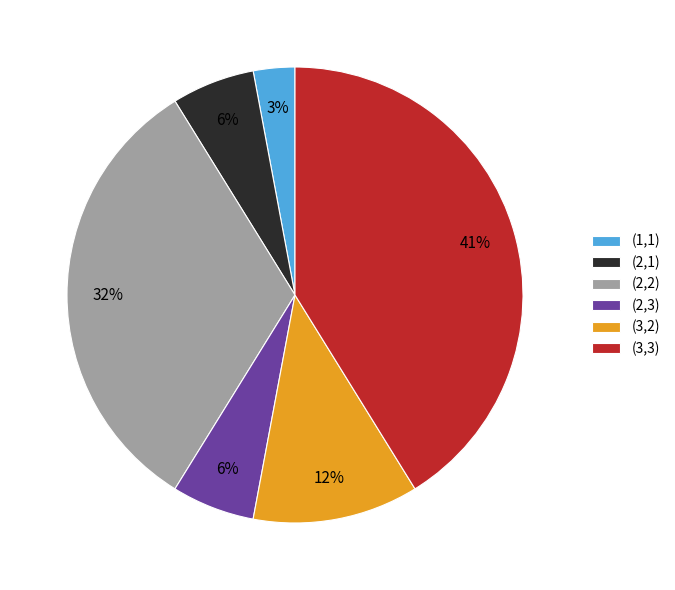

Do (2,2) and (2,1) together represent more than half of the pie?

No